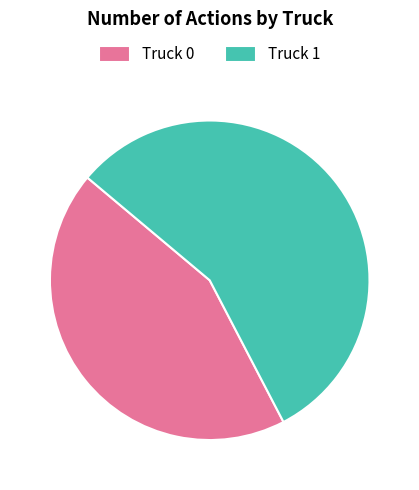

Do Truck 0 and Truck 1 together represent more than half of the pie?

Yes